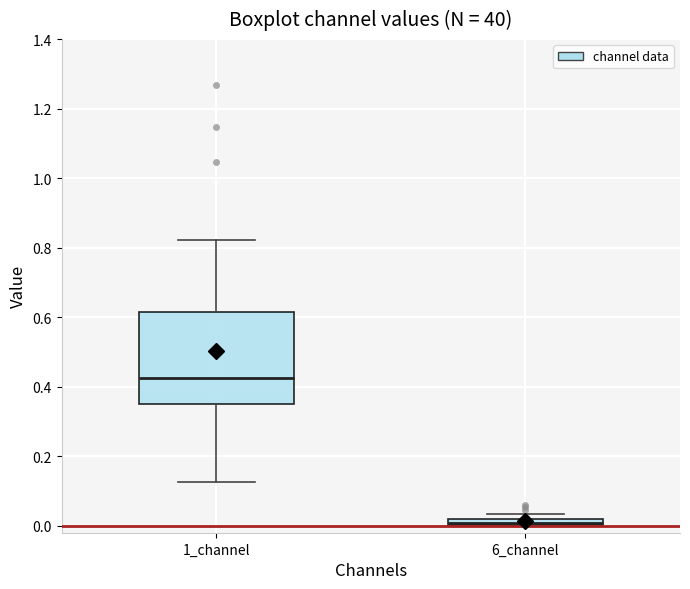

Where is the upper edge of the box for 6_channel on the y-axis? The values are not printed on the chart, so give them approximately, as read against the axis.

0.02